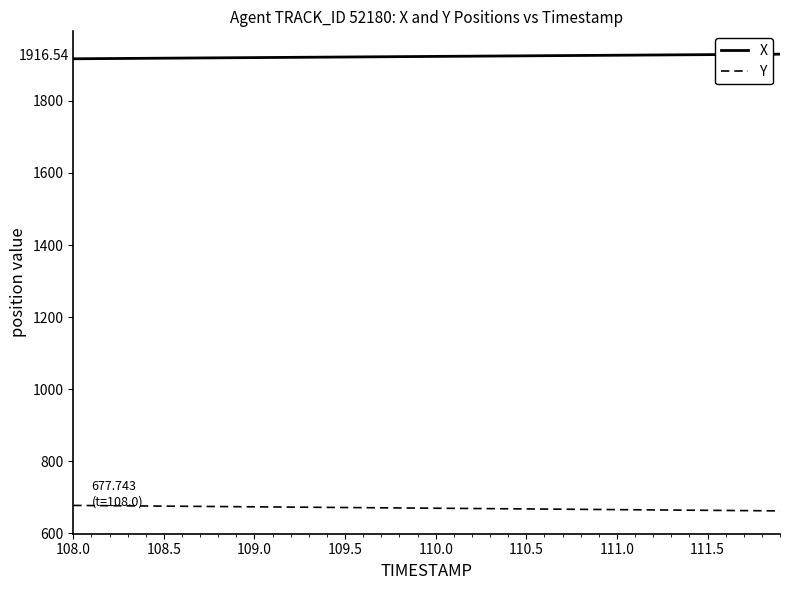

List the series in order of their peak value, lowest first.

Y, X